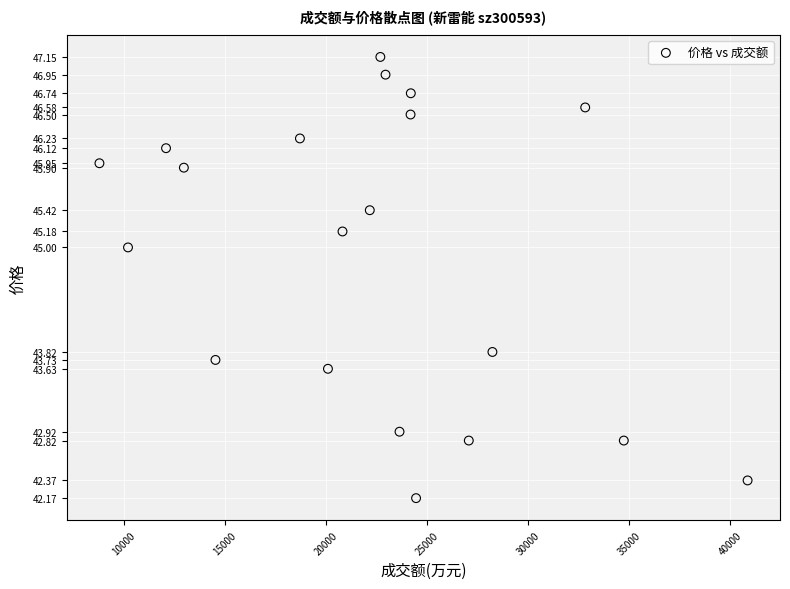

What Y value in the scatter plot is closest to 44?

43.8